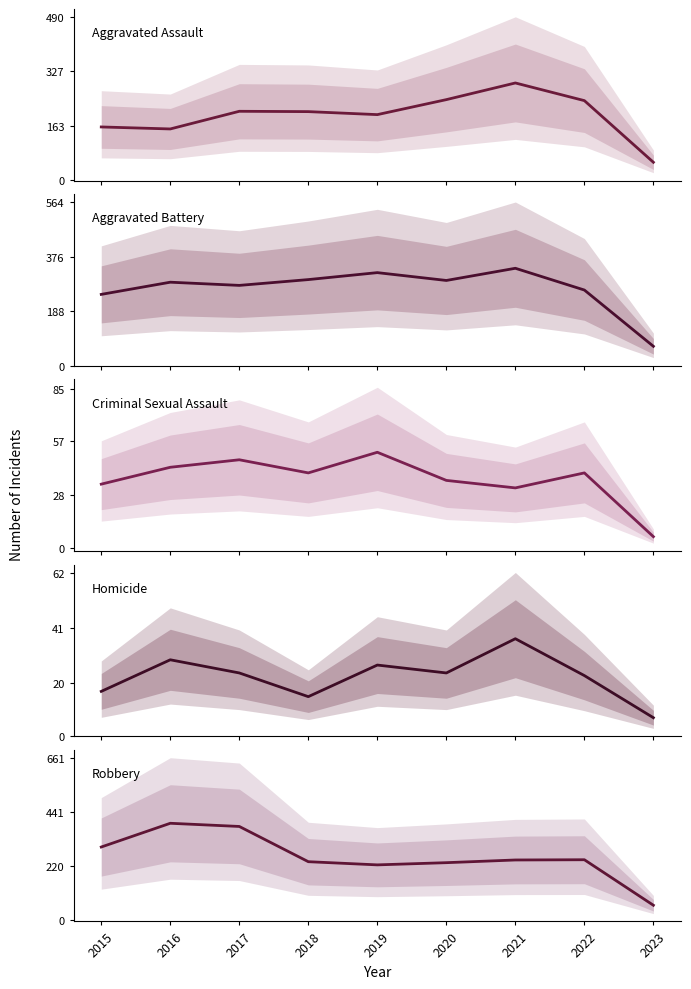

Where is the first local minimum for Aggravated Assault?

2016